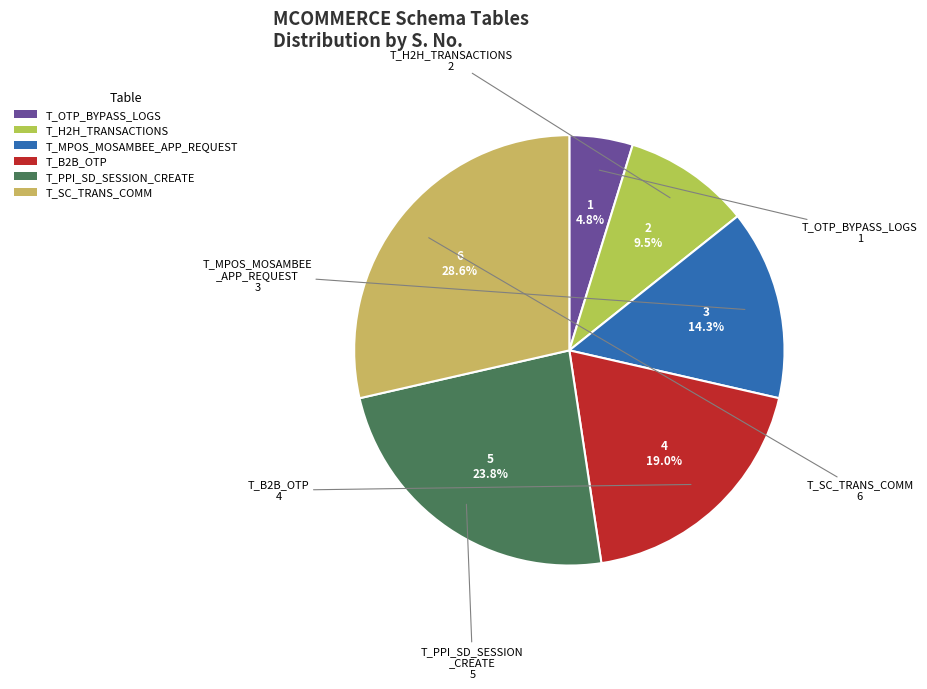

To the nearest percent, what percentage of the pie is T_B2B_OTP?

19%